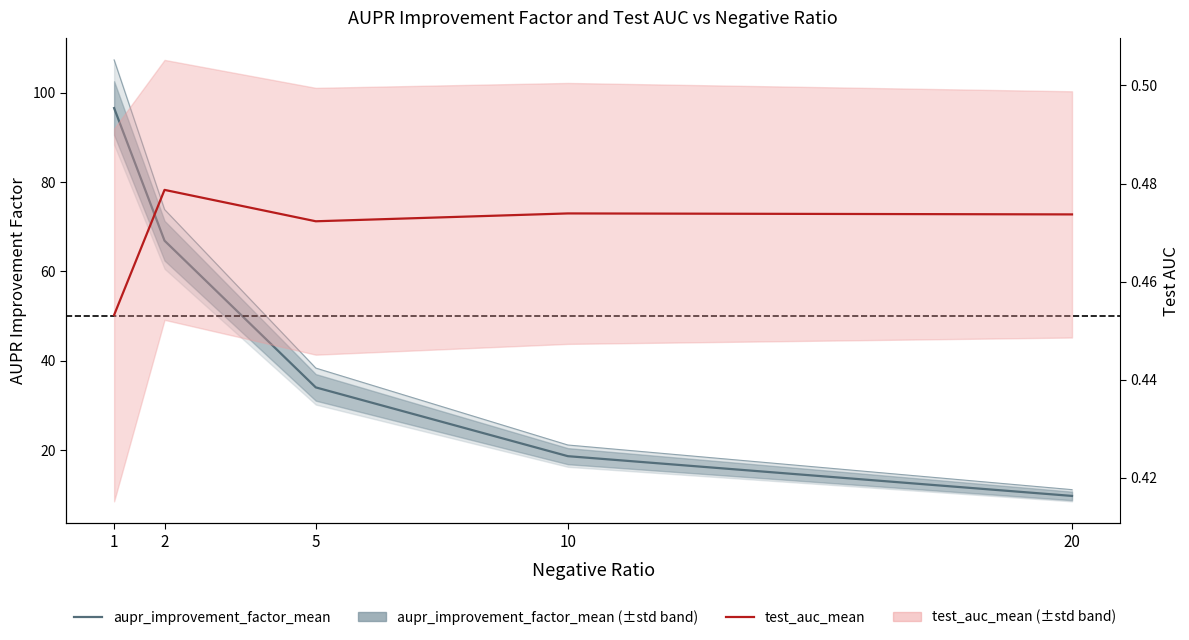

Which series has the largest total across all categories?

aupr_improvement_factor_max